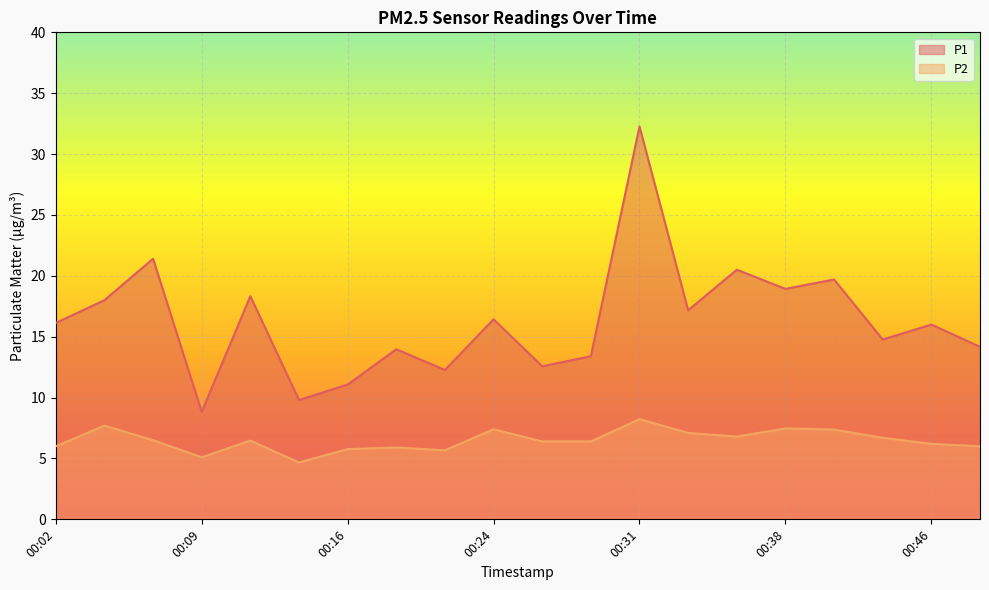

Is the value of P1 at 00:14 greater than the value of P2 at 00:09?

Yes